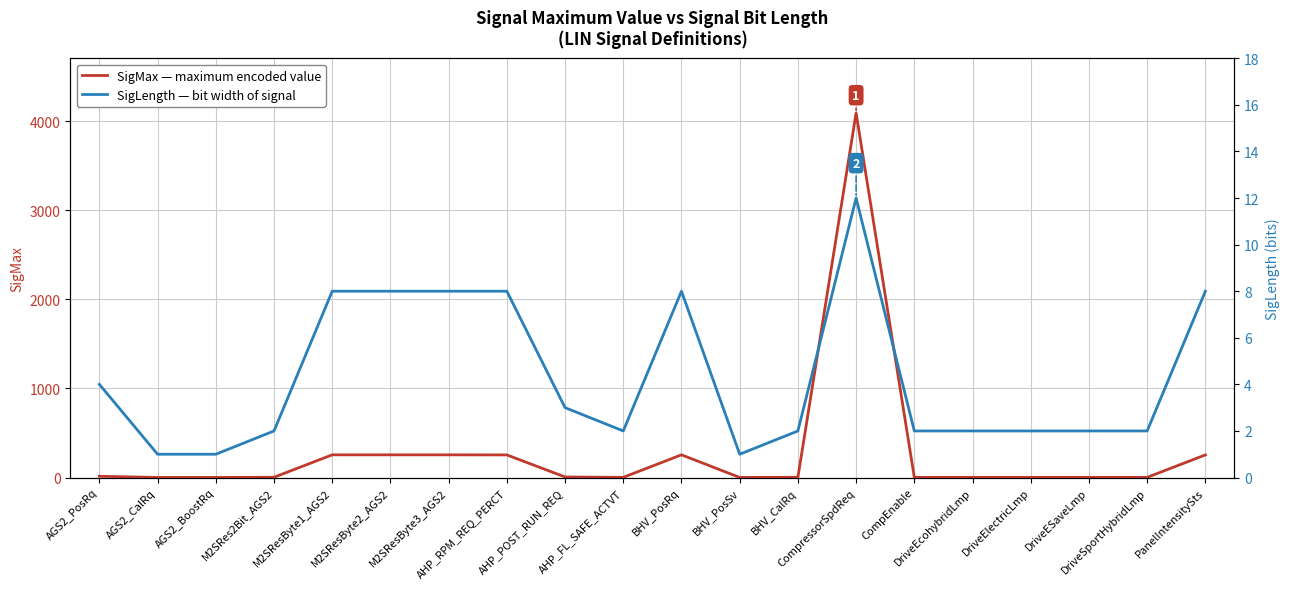

What is the difference between the maximum and minimum values in the SigLength series?

11